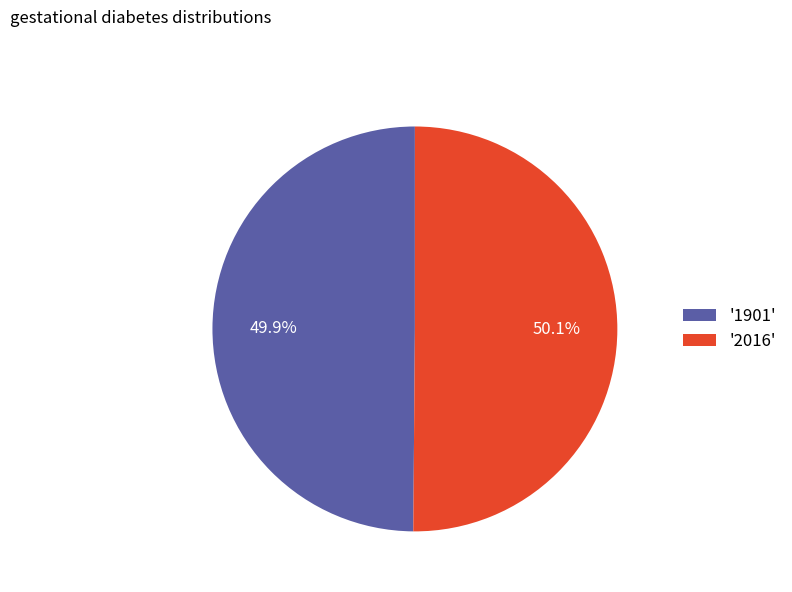

What is the ratio of the value at '2016' to the value at '1901'?

1.0